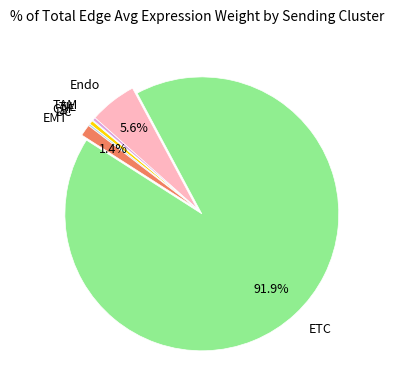

True or false: Endo accounts for 6% of the total.

True